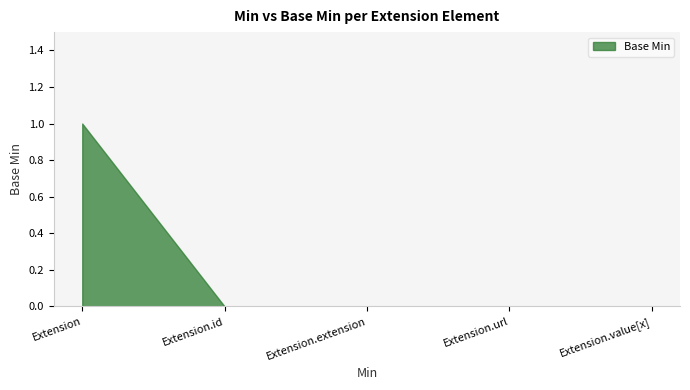

At which category does the chart reach its peak across all series?

Extension